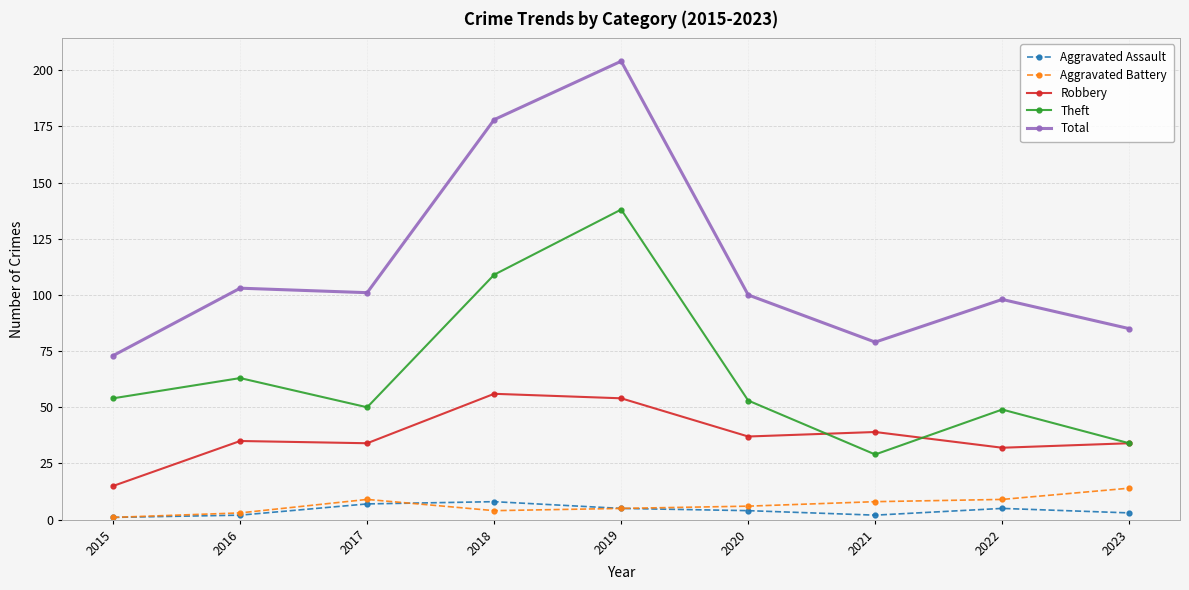

True or false: Aggravated Assault and Robbery cross at least once.

False